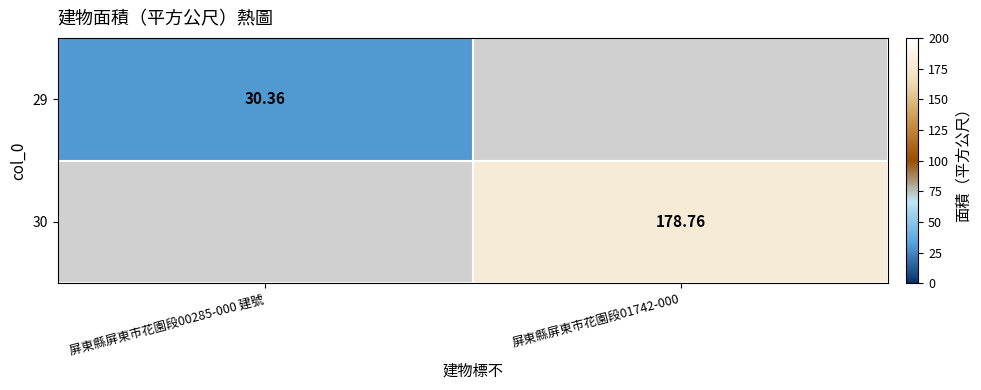

Rank the series at 屏東縣屏東市花園段00285-000 建號 from highest to lowest value.

29, 30